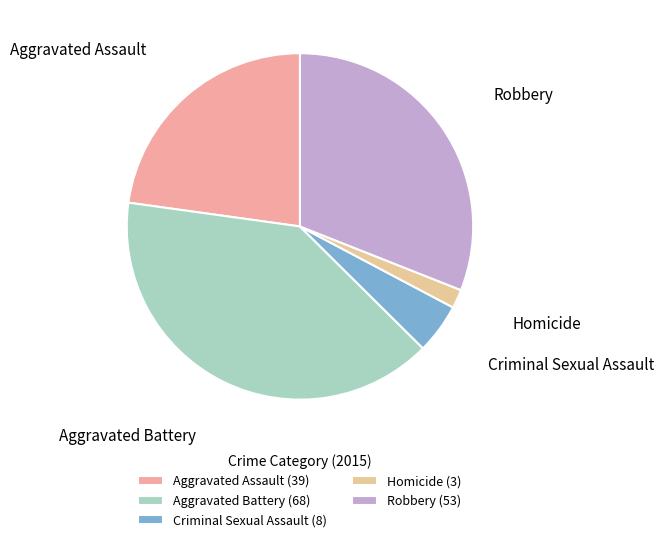

How many slices are in this pie chart?

5